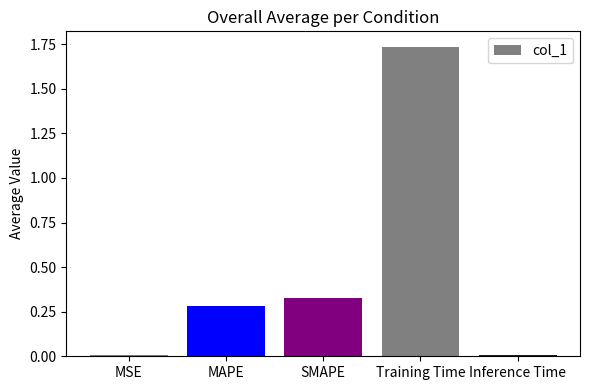

Approximately how many times larger is the value at MAPE compared to Training Time?

0.2